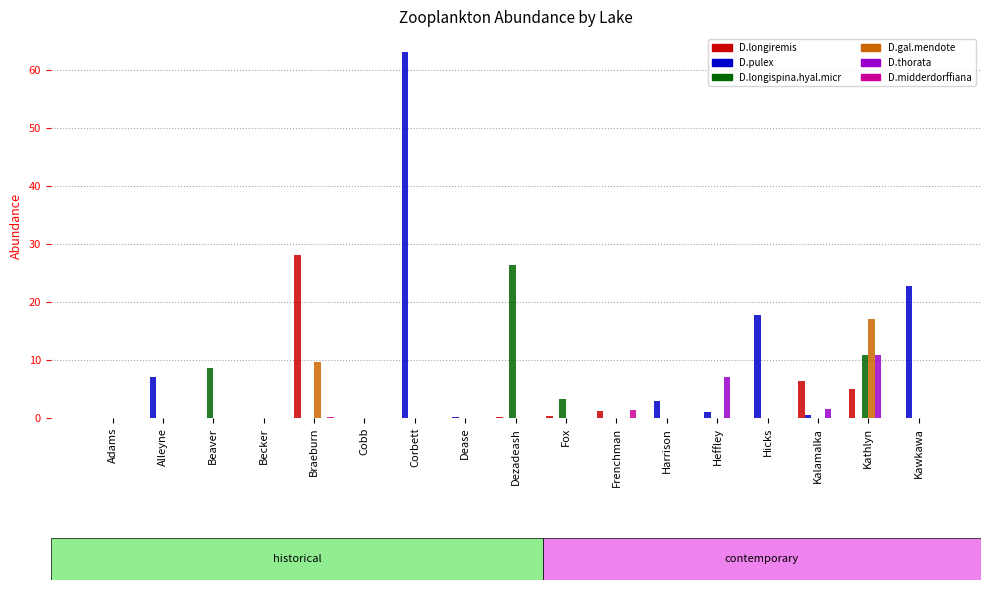

True or false: D.longispina.hyal.micr has a value of -17.5 at Corbett.

False